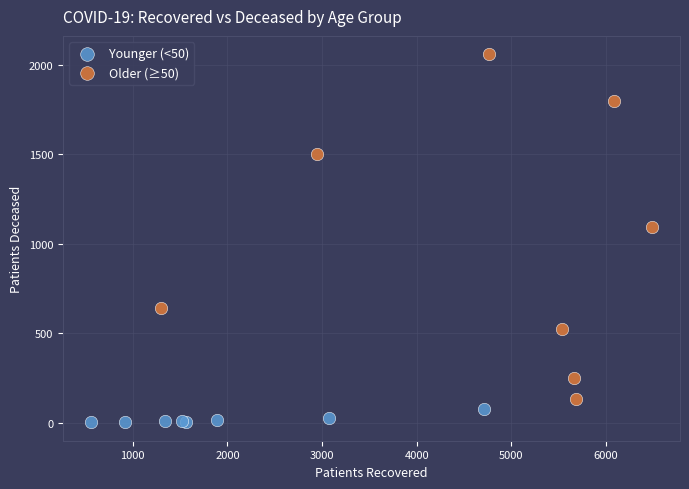

What are all the series names shown in the legend?

Younger (<50), Older (≥50)